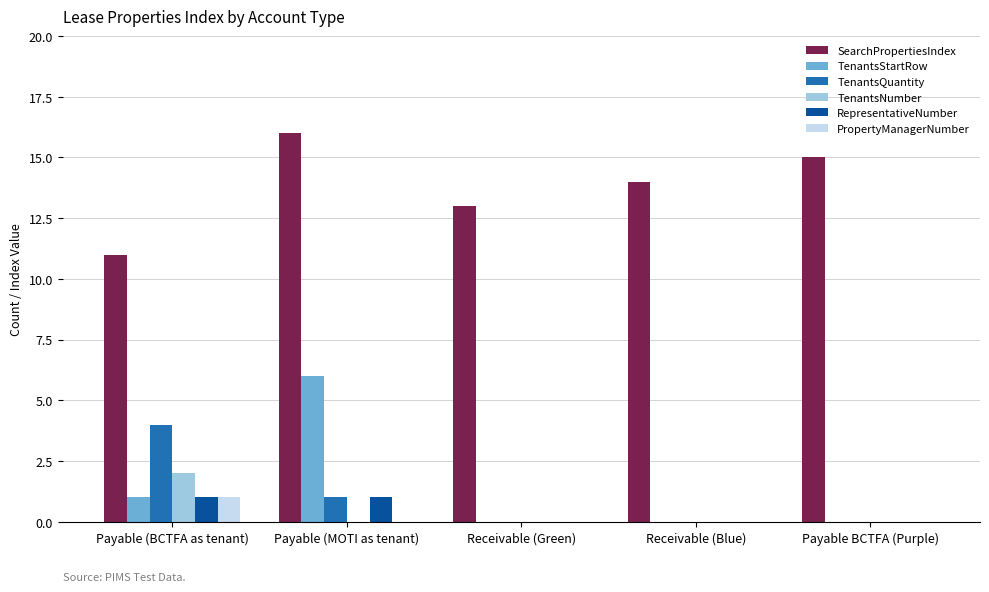

Which series has the largest total across all categories?

SearchPropertiesIndex